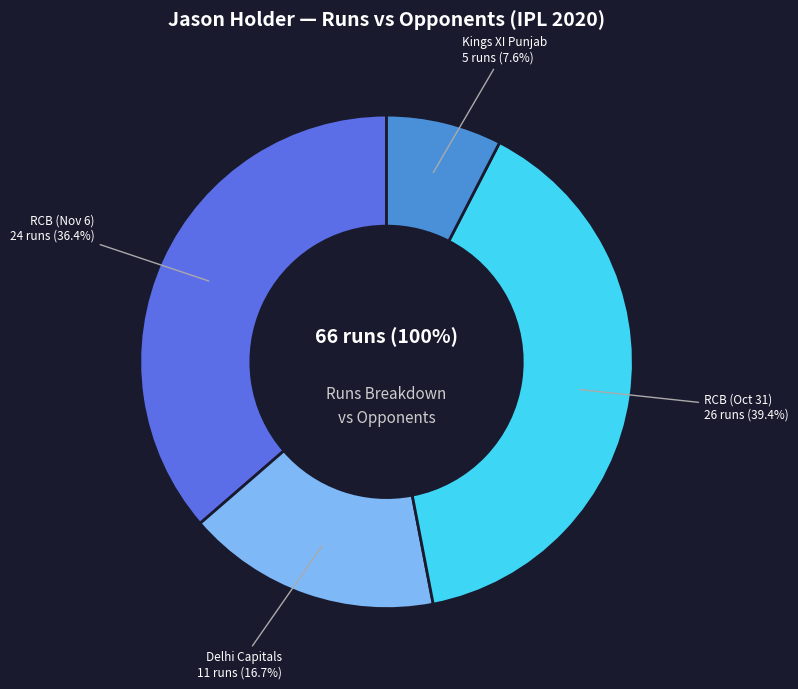

What is the change in value from Royal Challengers Bangalore (Nov 6) to Kings XI Punjab?

-19